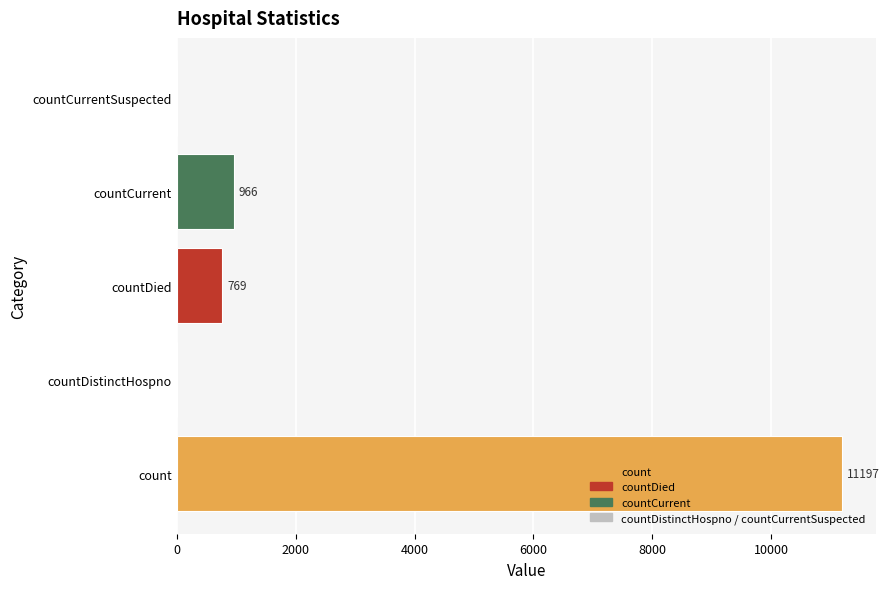

What is the change in value from countDied to countCurrentSuspected?

-769